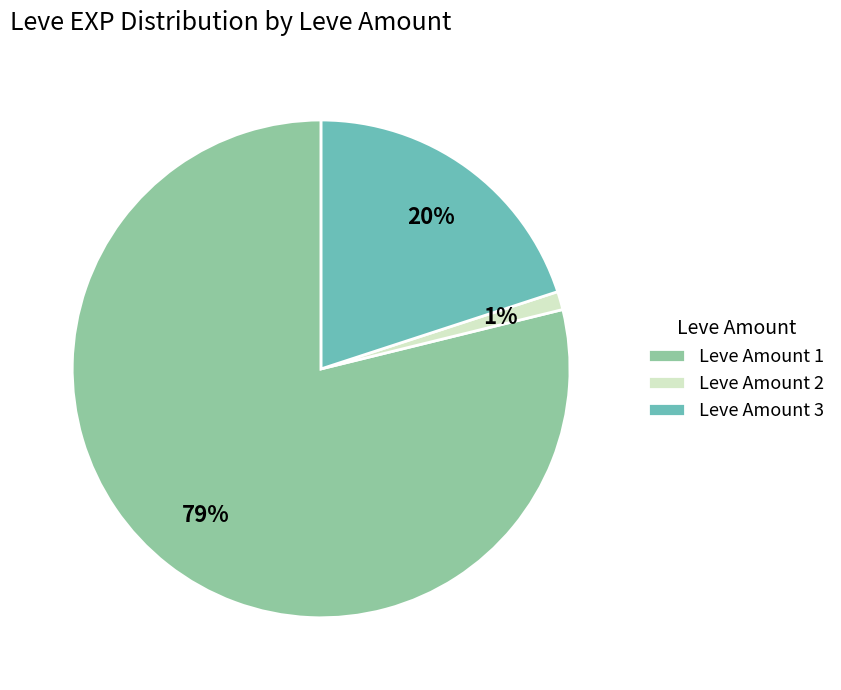

Which has a higher value, Leve Amount 3 or Leve Amount 2?

Leve Amount 3